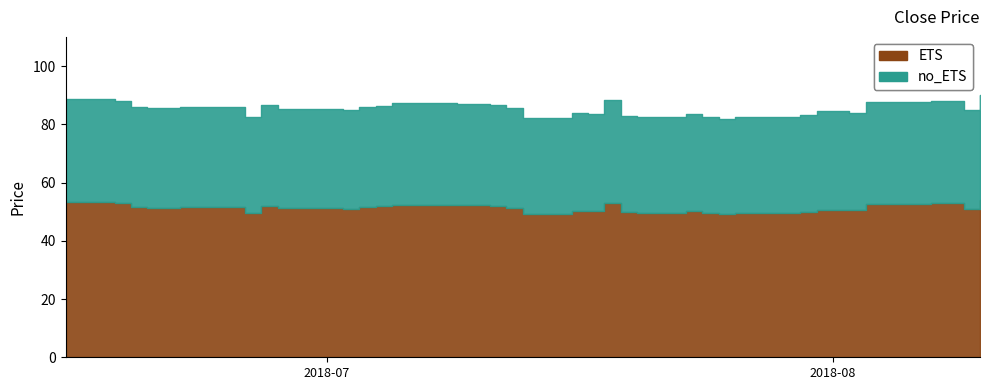

What is the value of the 20th point from the left?

85.5